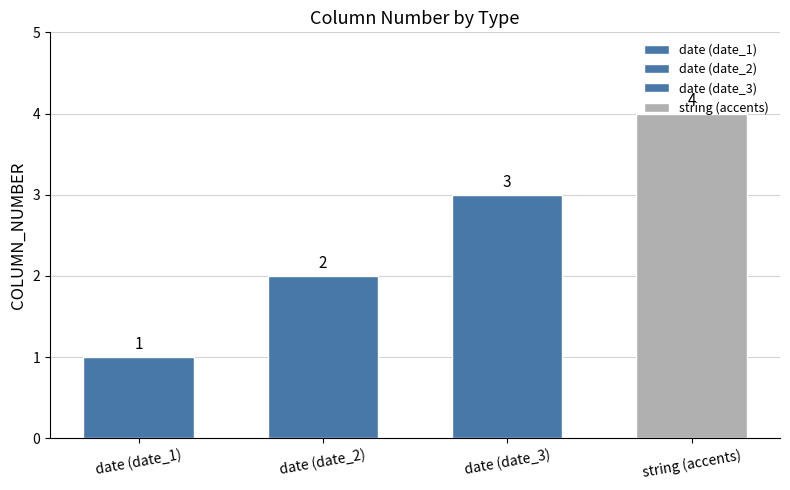

Is it true that the value at date is 2?

True